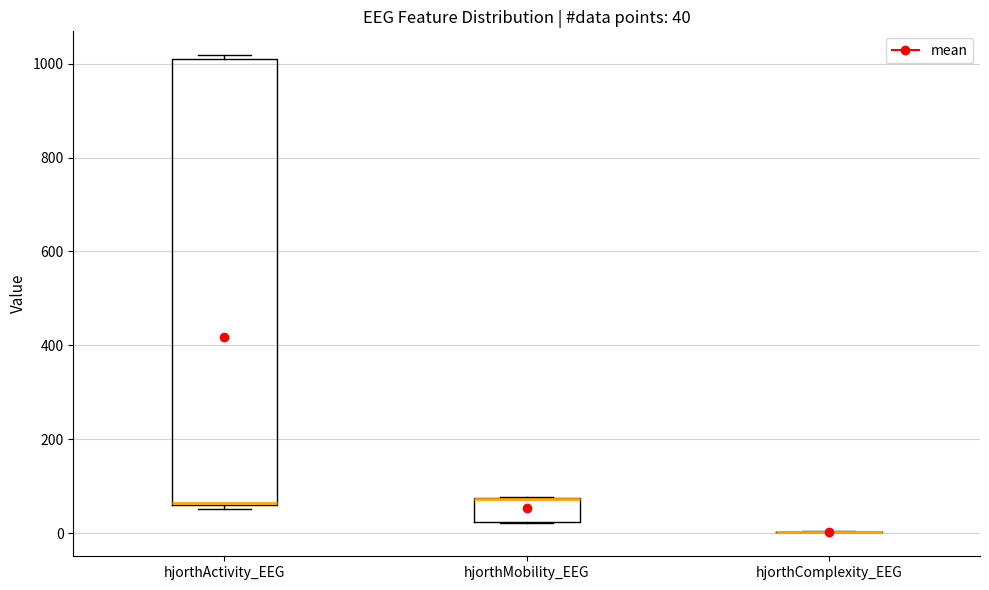

Which box is the tallest, from its lower edge to its upper edge?

hjorthActivity_EEG